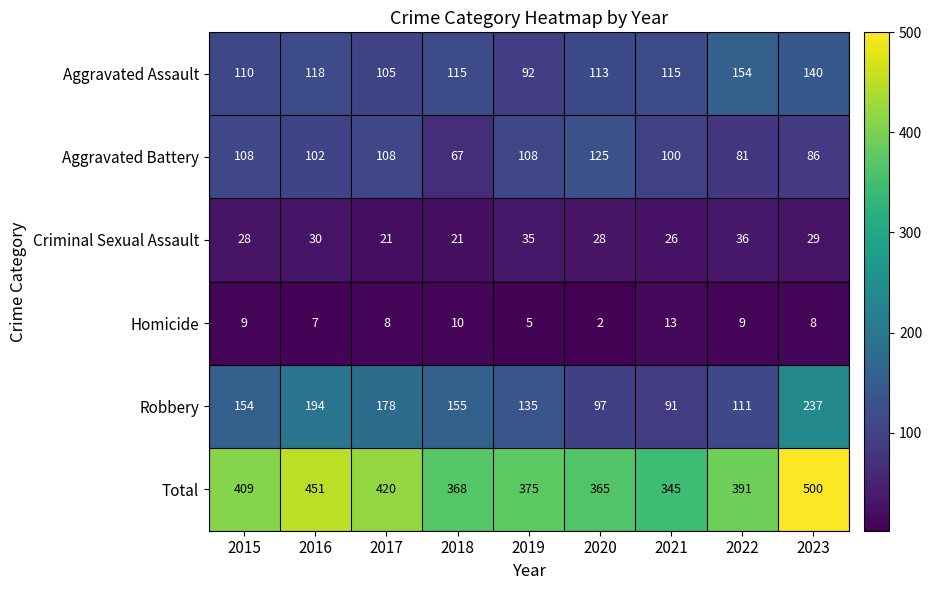

Is it true that Aggravated Assault equals 140 at 2023?

True